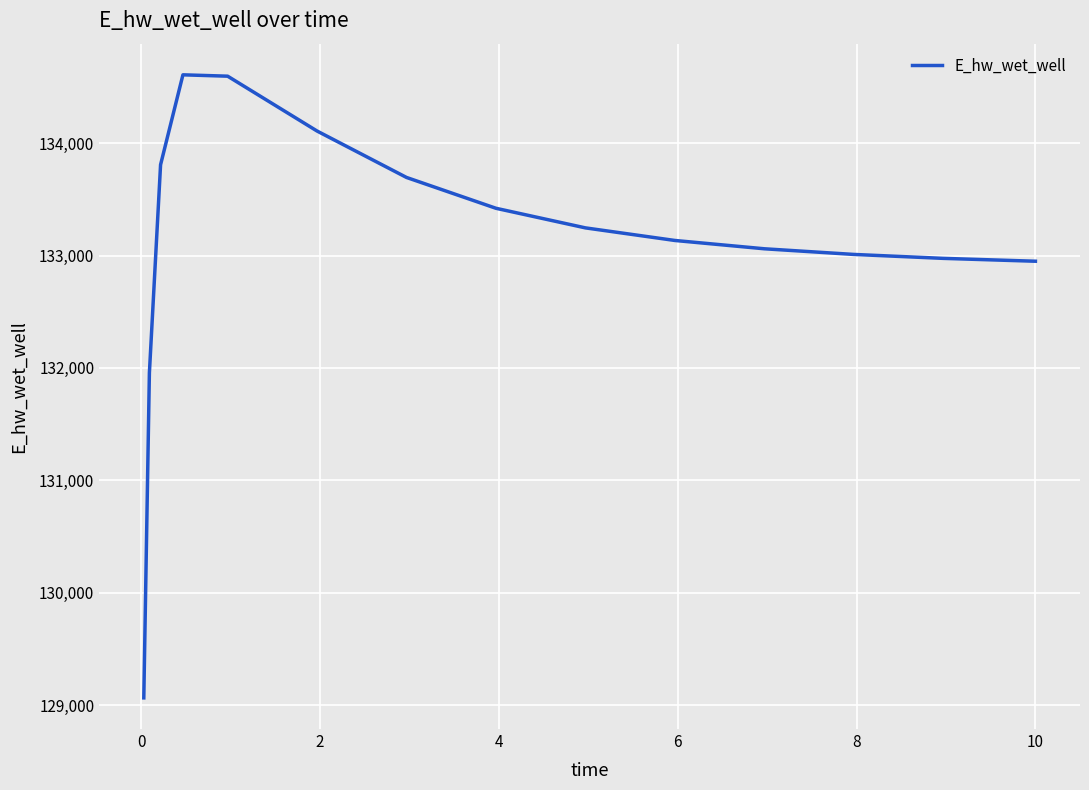

What is the greatest value displayed?

134608.9